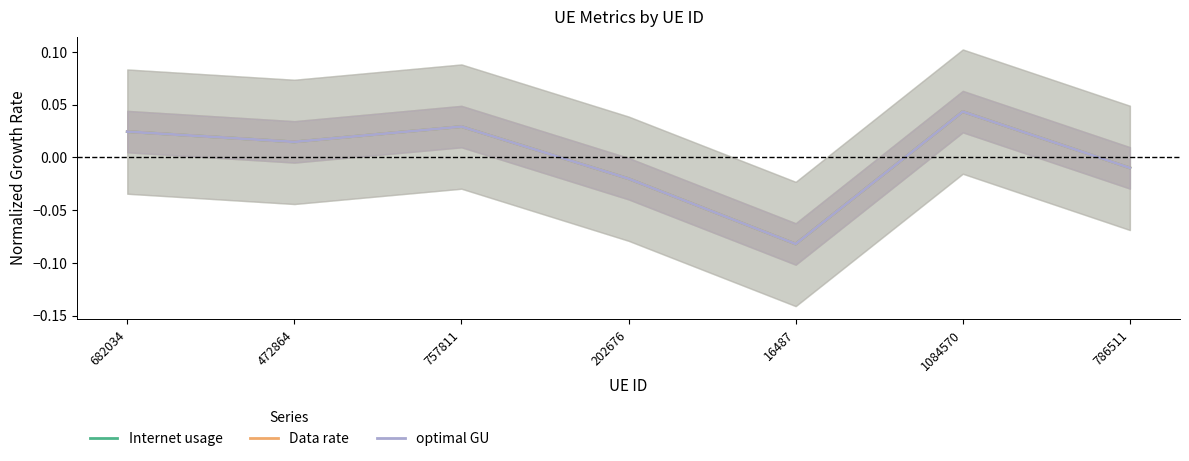

Between 472864 and 757811, which is larger?

757811